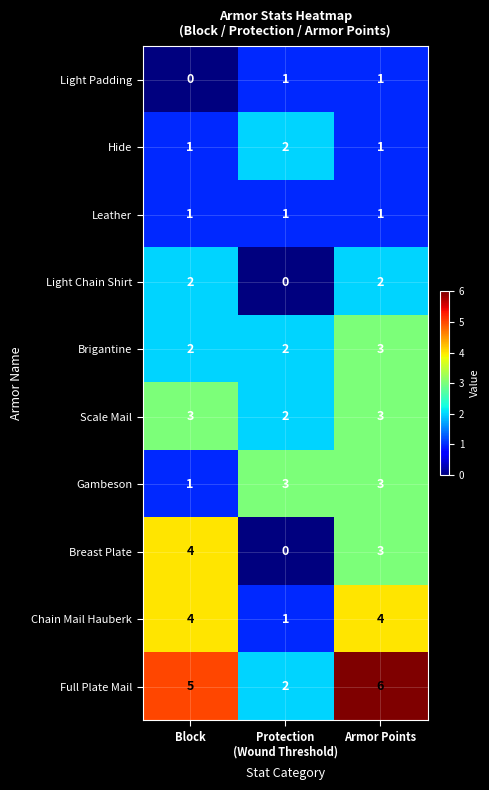

At which label does Breast Plate first exceed 3?

Block